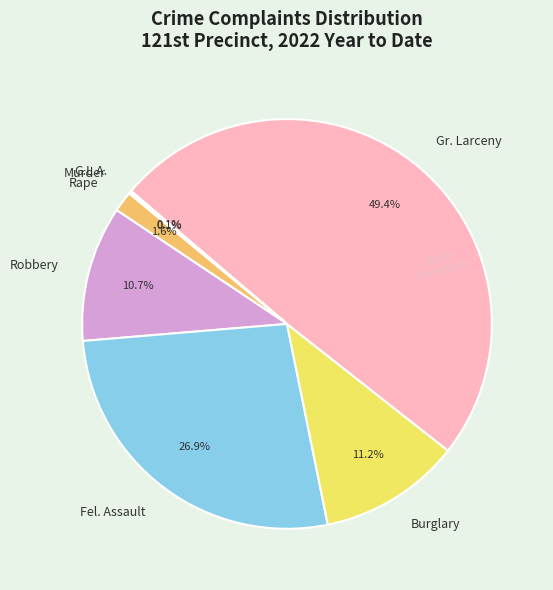

Which slice is the largest?

Gr. Larceny